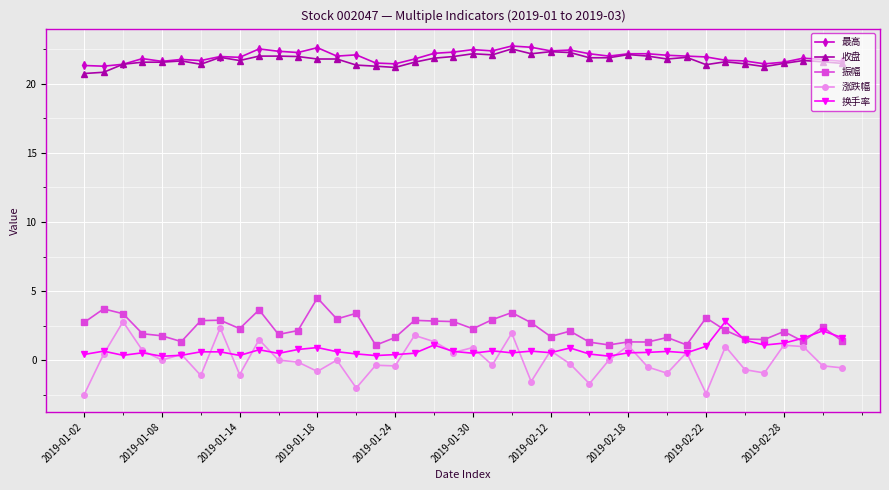

What is the value of the 换手率 point at the 31st from the left?

0.6